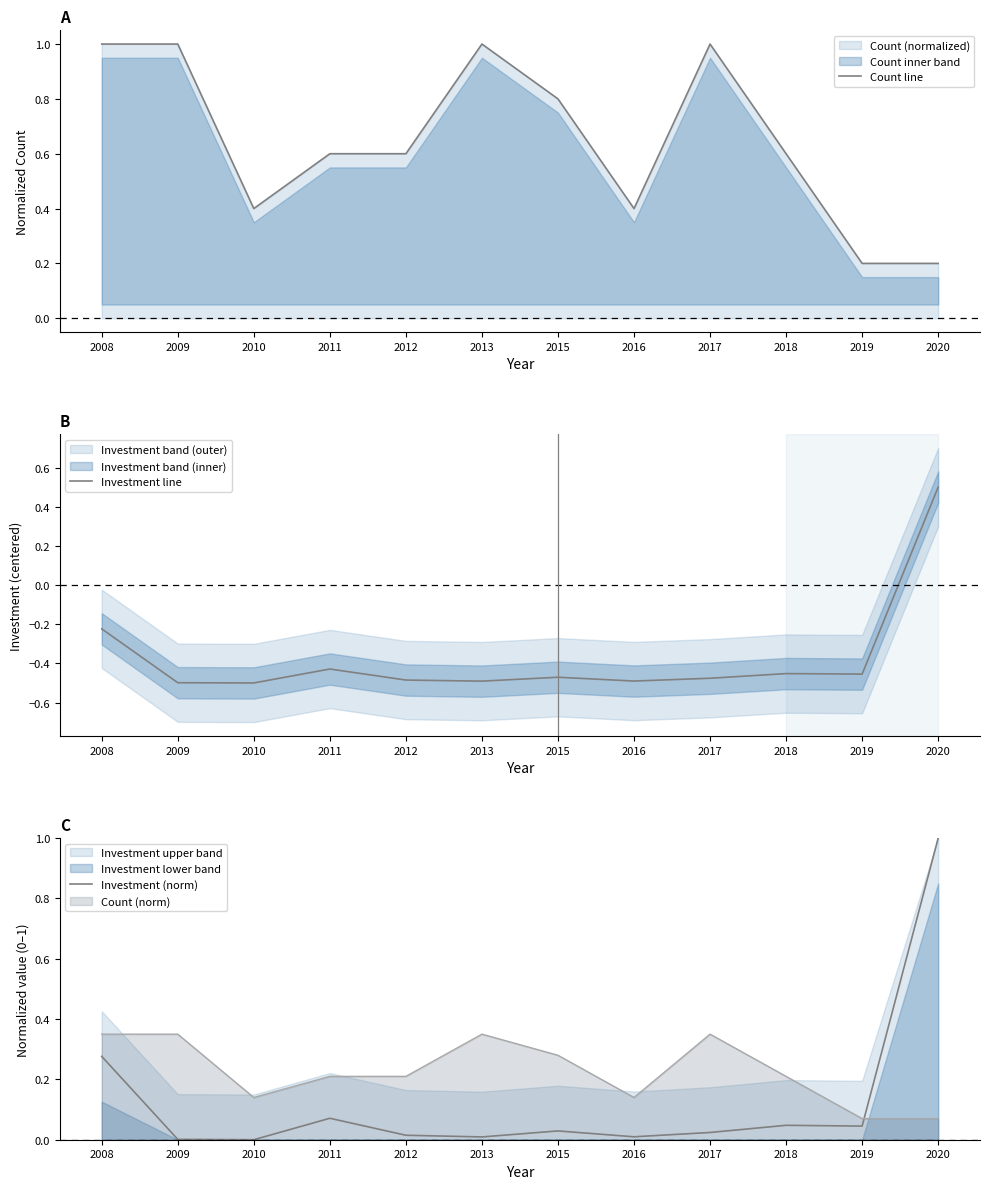

What is the value of the Count line point at the 2nd from the left?

1.0